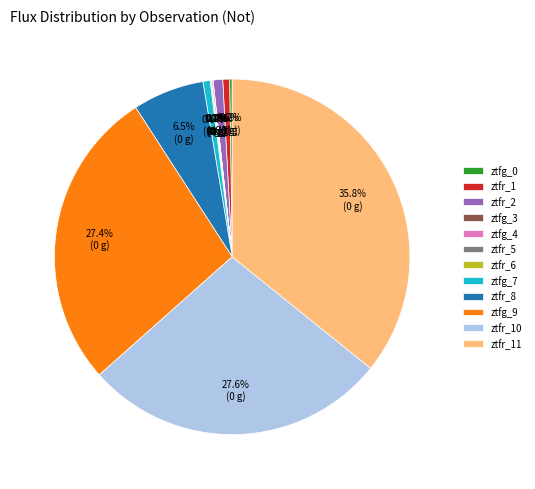

Does ztfr_1 account for over 50% of the chart?

No